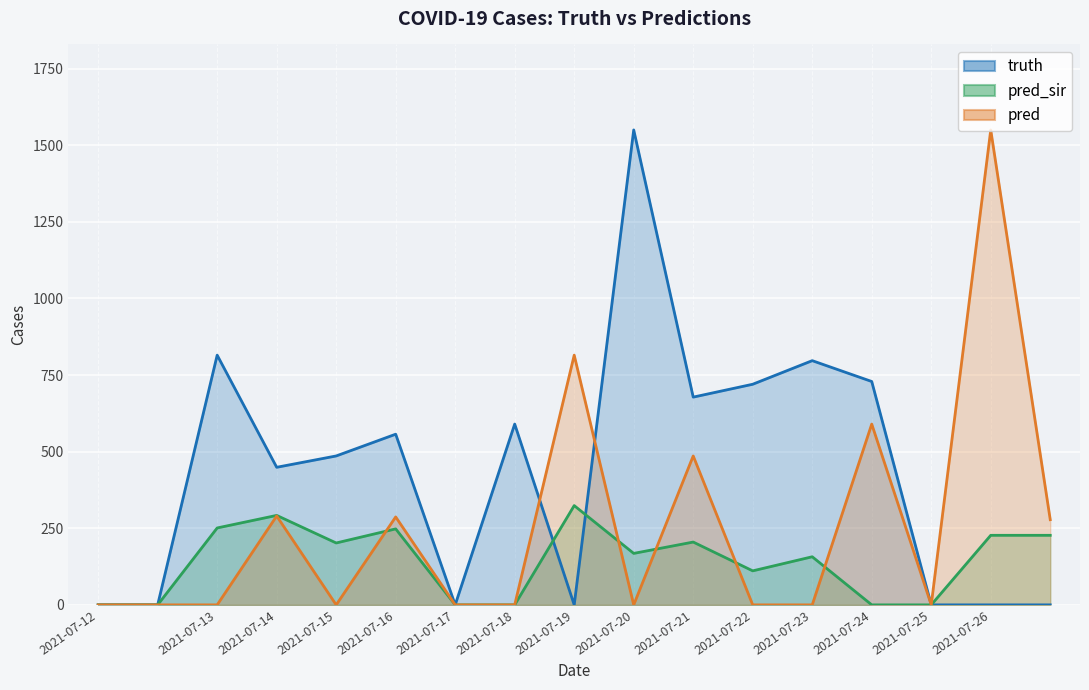

List the series in order of their peak value, lowest first.

pred_sir, truth, pred